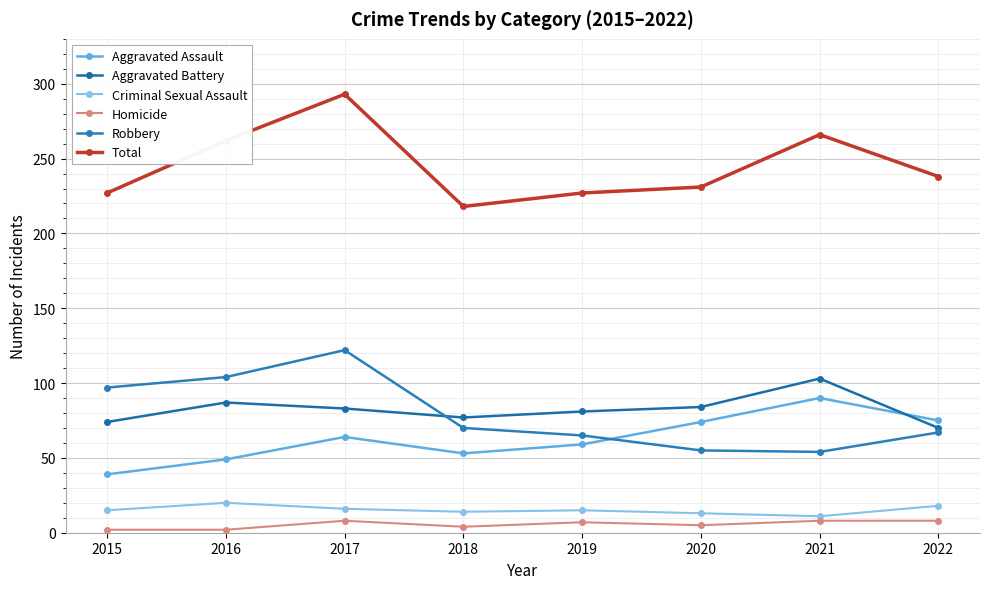

Rank the series by their maximum value, from highest to lowest.

Total, Robbery, Aggravated Battery, Aggravated Assault, Criminal Sexual Assault, Homicide